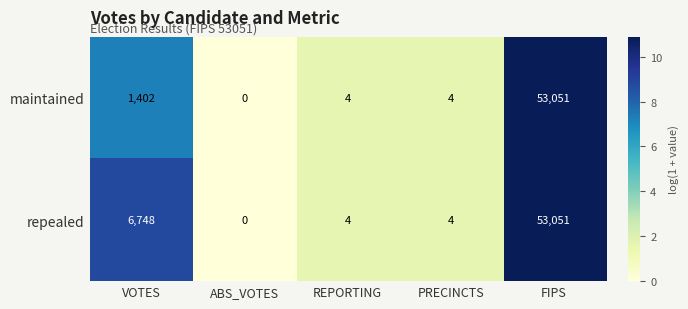

At how many categories does at least one series exceed 5?

2